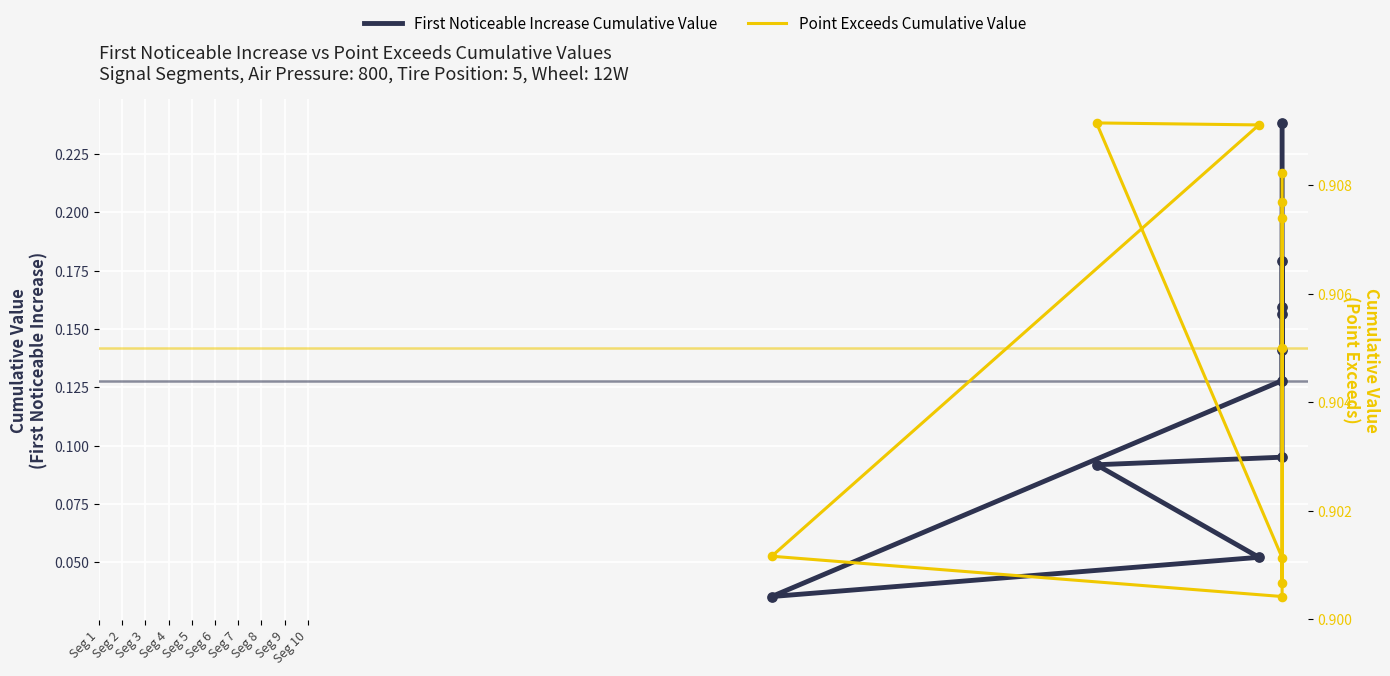

Is the value of Point Exceeds Cumulative Value at Seg 6 greater than the value of First Noticeable Increase Cumulative Value at Seg 4?

Yes